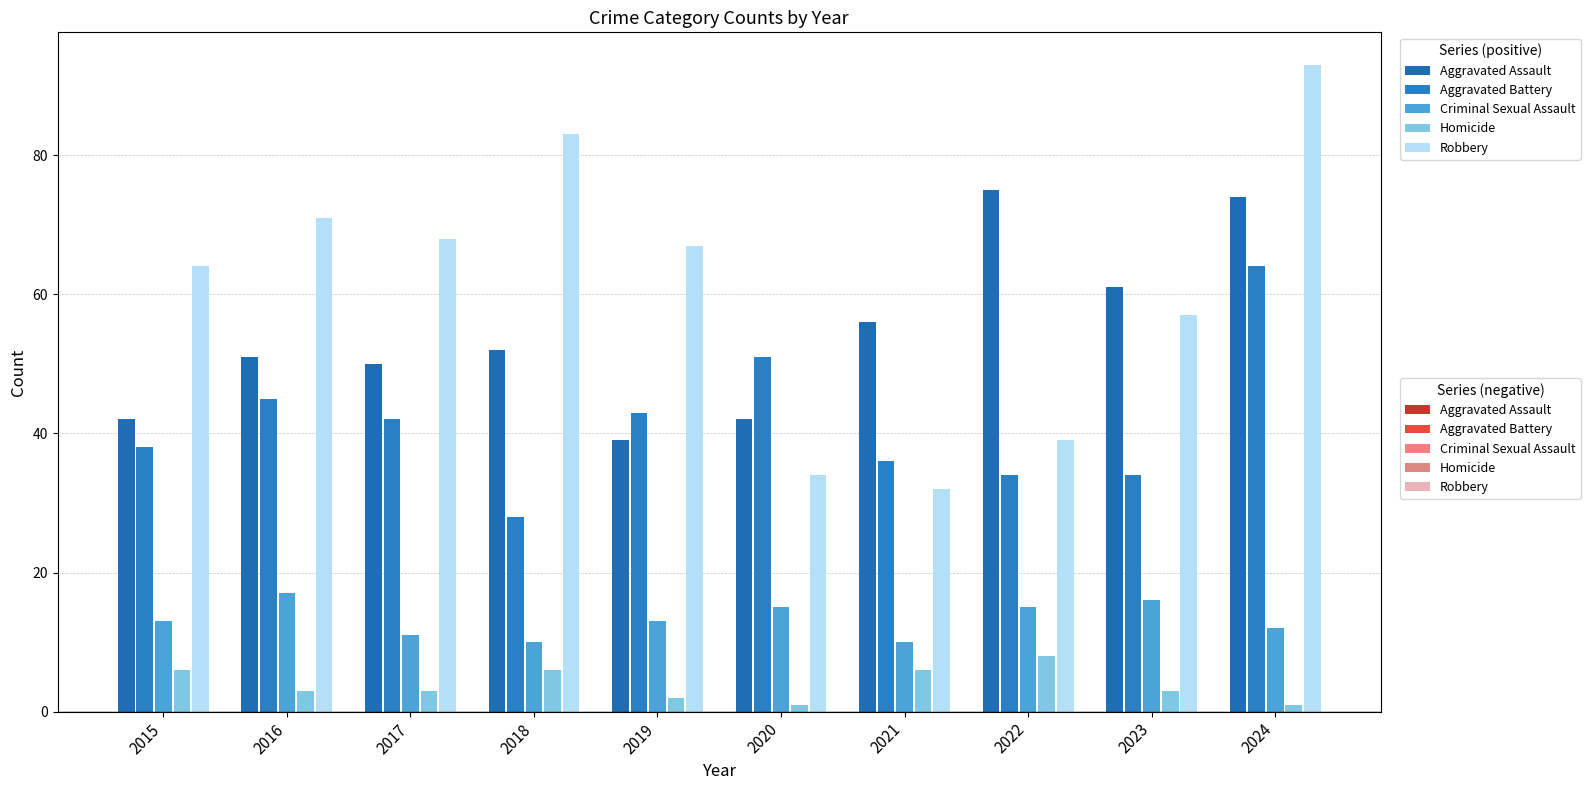

What are all the series names shown in the legend?

Aggravated Assault, Aggravated Battery, Criminal Sexual Assault, Homicide, Robbery